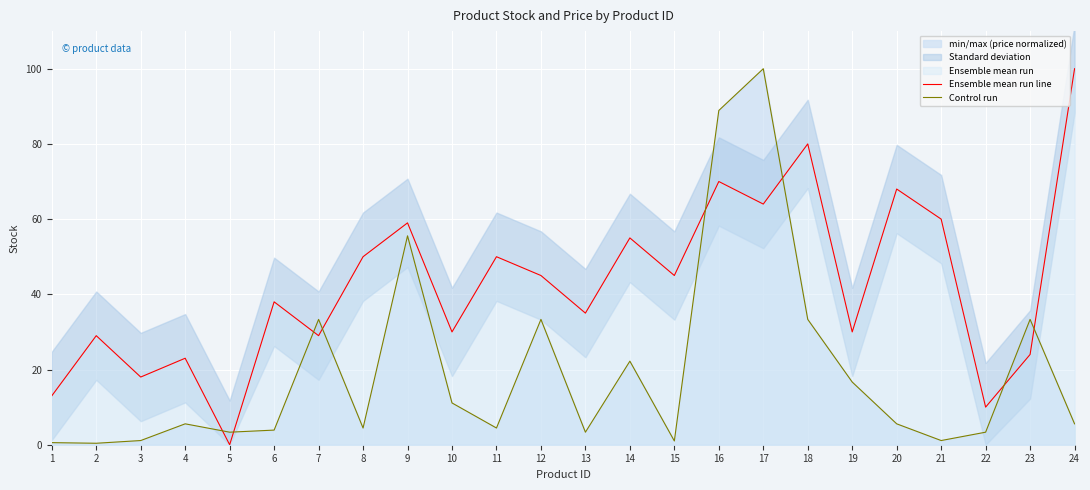

True or false: Ensemble mean run line has more than 1 interior local peaks.

True